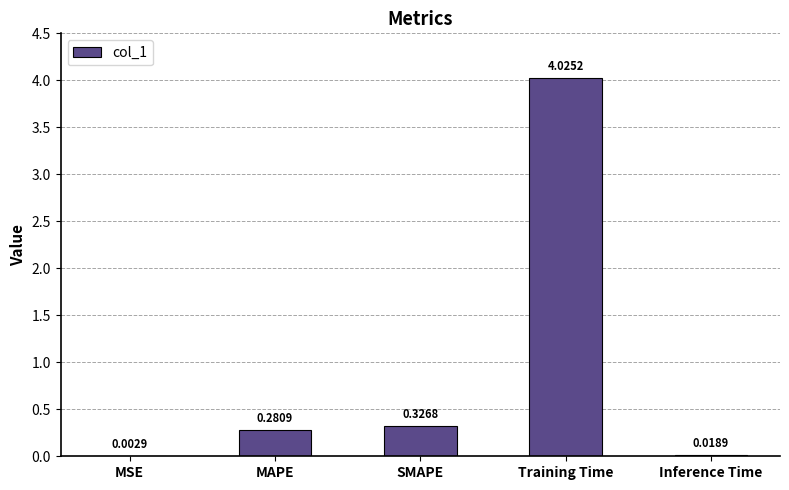

Which label corresponds to the largest value in the chart?

Training Time